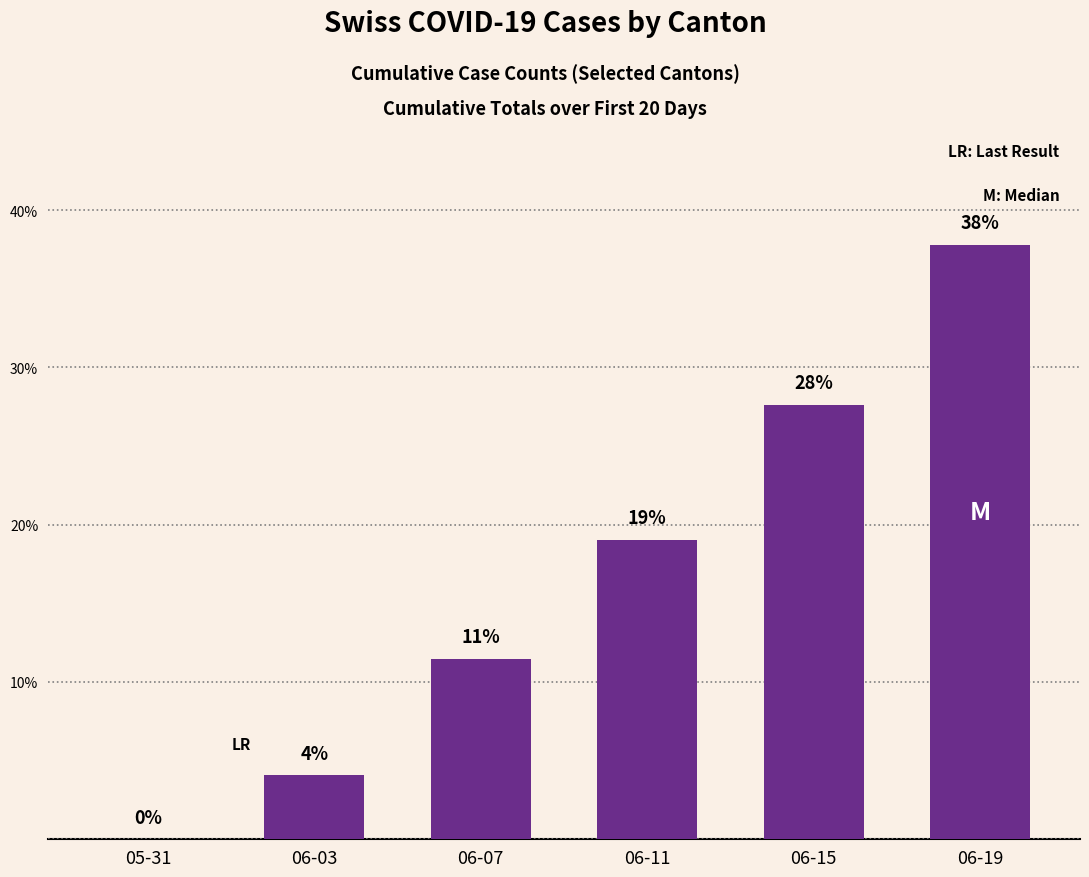

What is the sum of the values at 06-11 and 06-19?

56.9